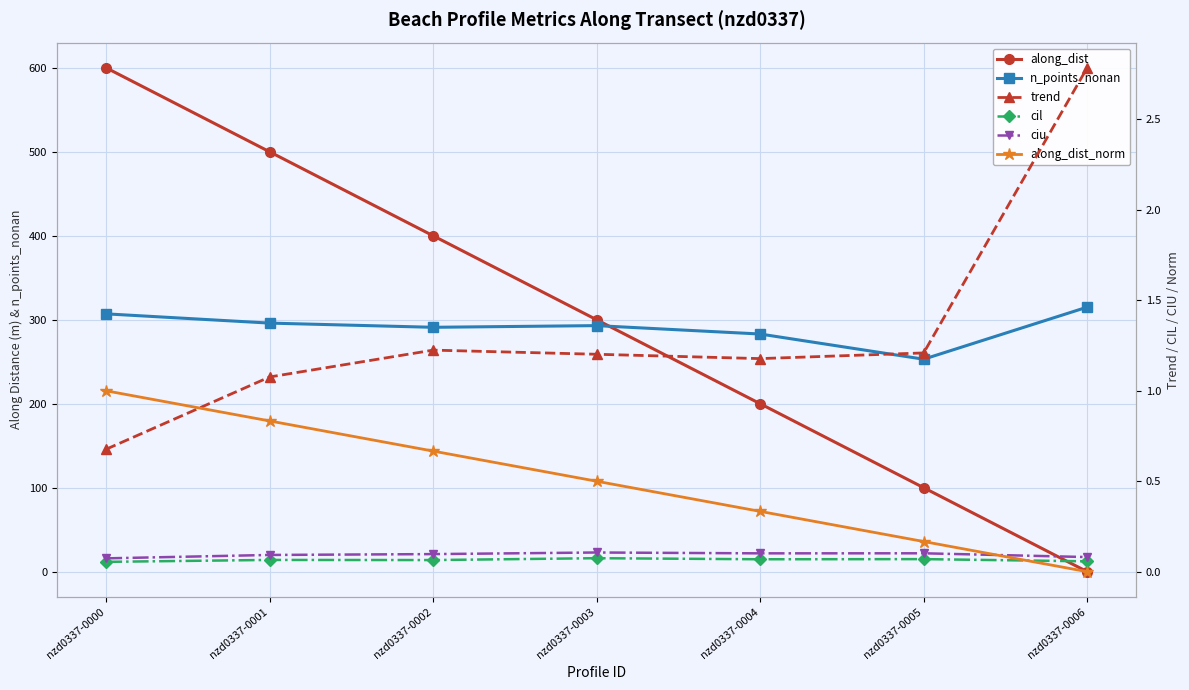

Rank the categories by trend value from highest to lowest.

nzd0337-0006, nzd0337-0002, nzd0337-0005, nzd0337-0003, nzd0337-0004, nzd0337-0001, nzd0337-0000